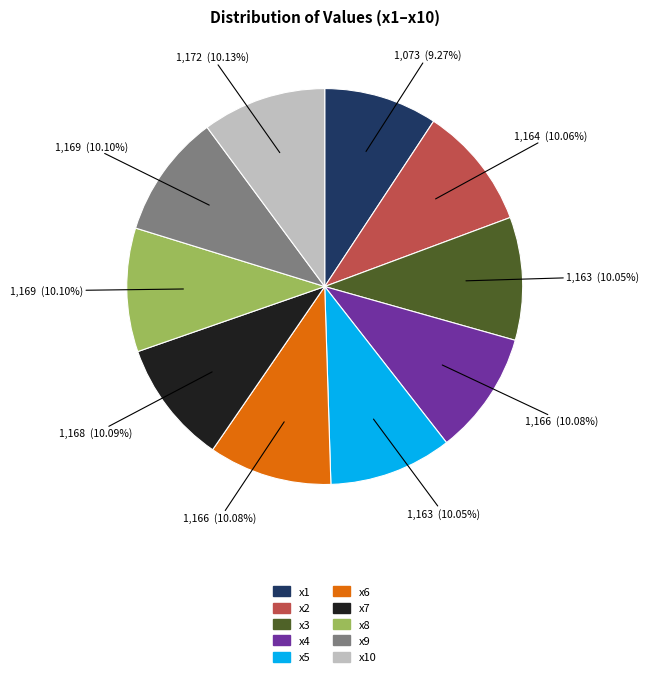

Is there a majority slice in this chart?

No